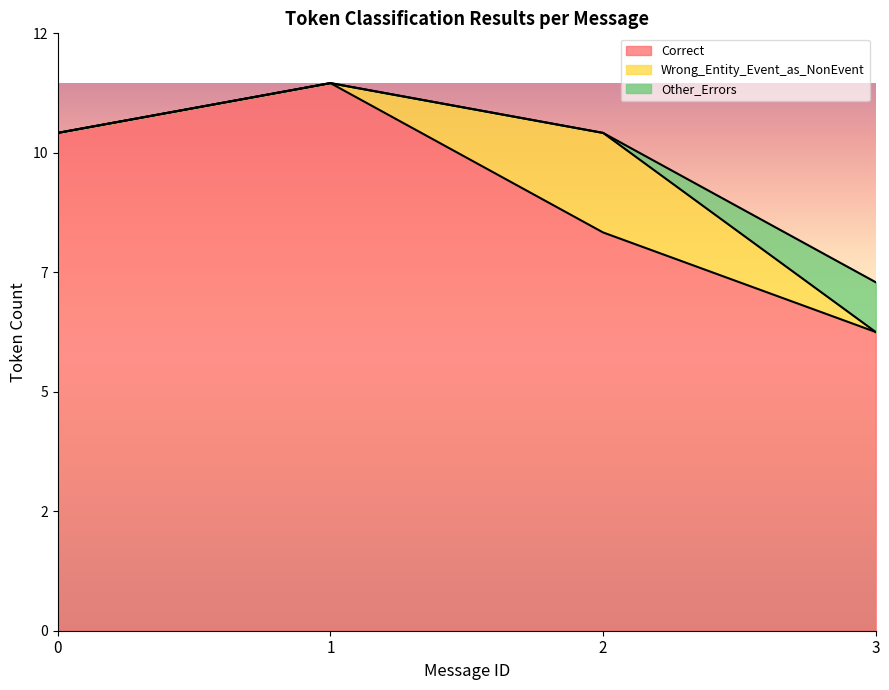

True or false: Wrong_Entity_Event_as_NonEvent has more than 1 interior local peaks.

False